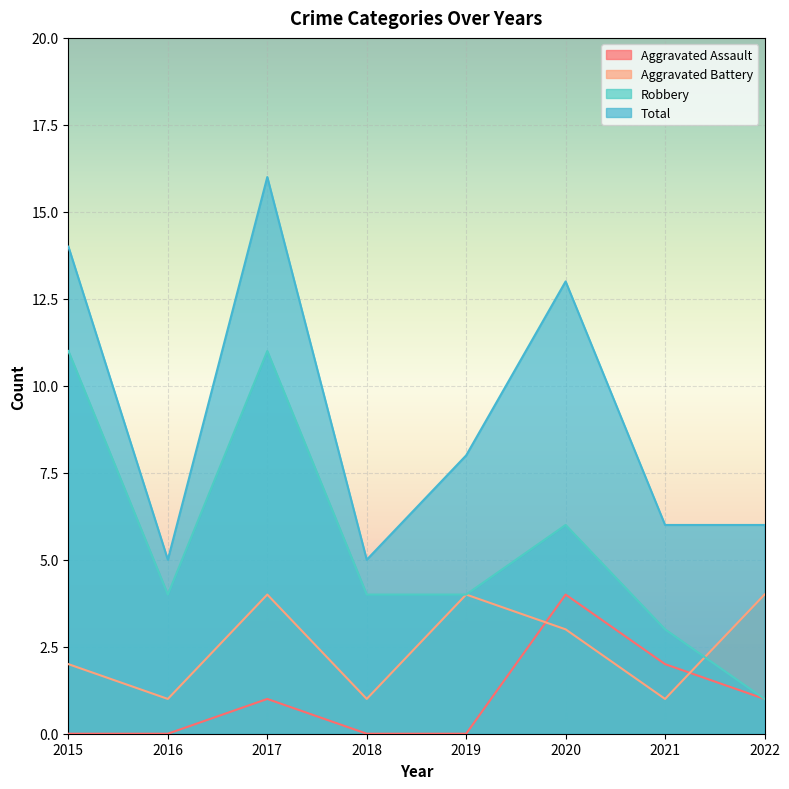

True or false: Aggravated Assault and Aggravated Battery intersect in this chart.

True